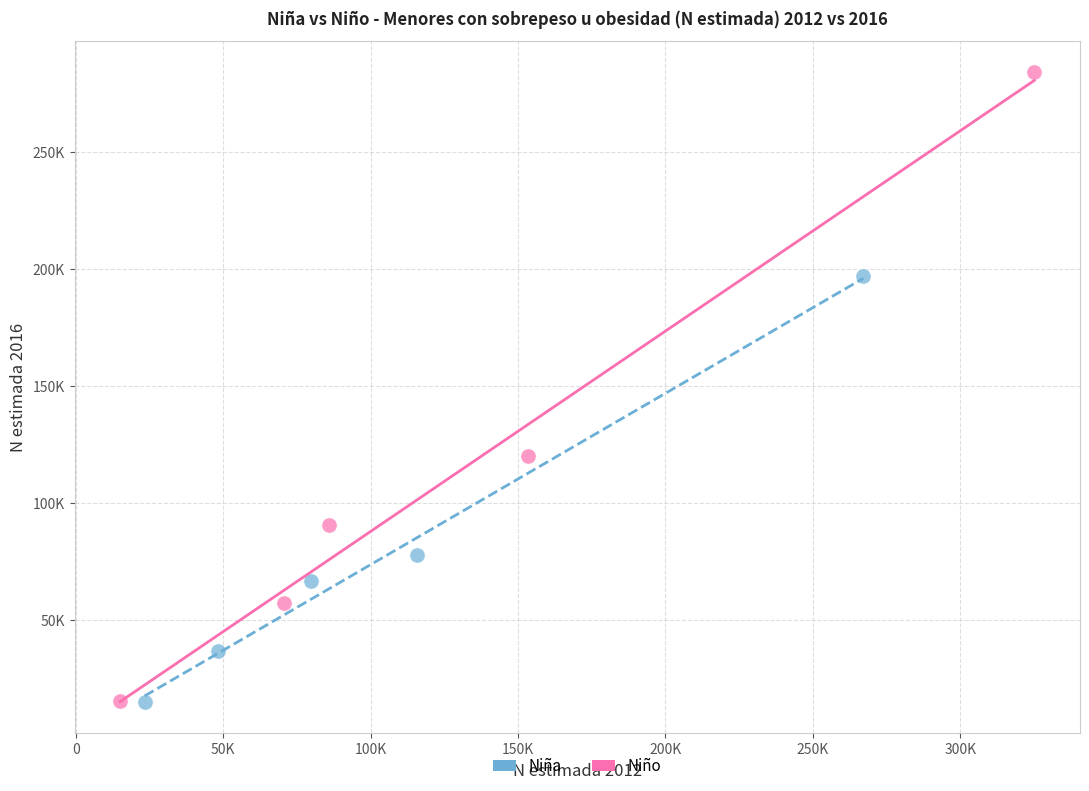

What are all the series names shown in the legend?

Niña, Niño